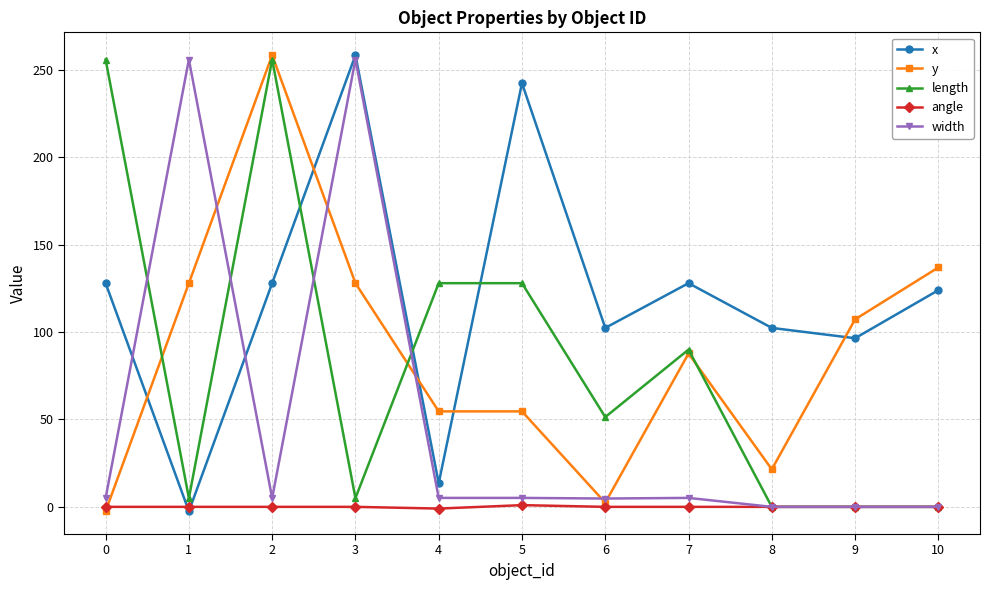

Which series has the largest total across all categories?

x